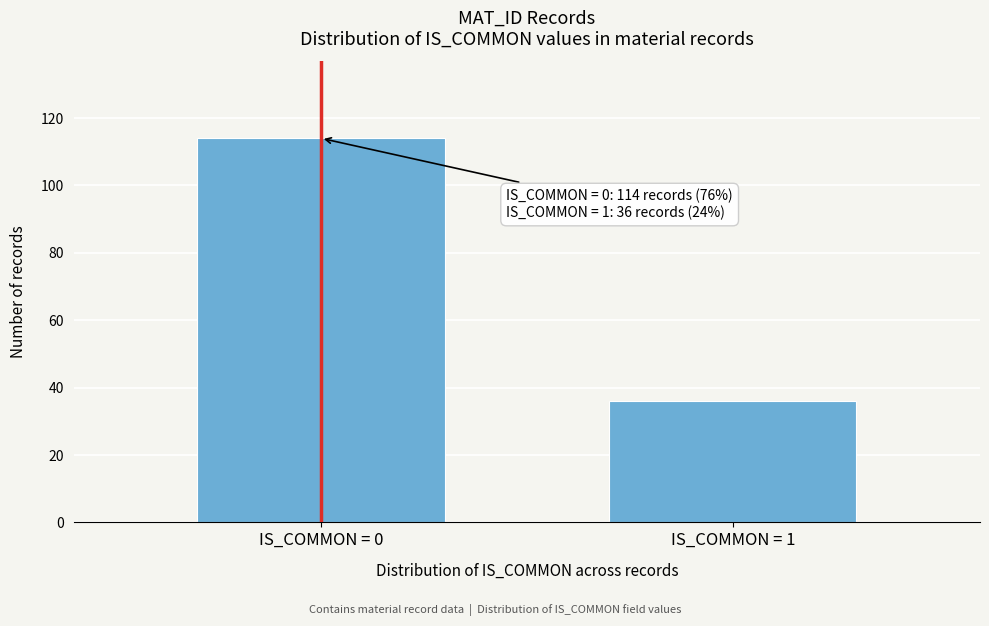

Reading left to right, list all the values displayed in this chart.

IS_COMMON = 0=114	IS_COMMON = 1=36